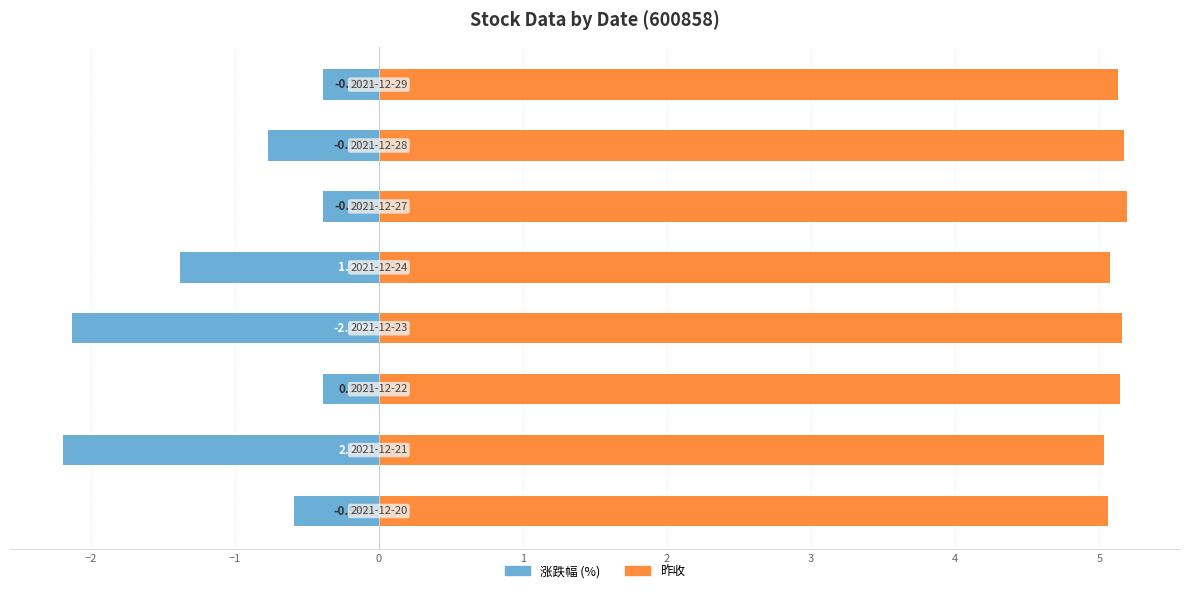

Are the bars horizontal?

Yes